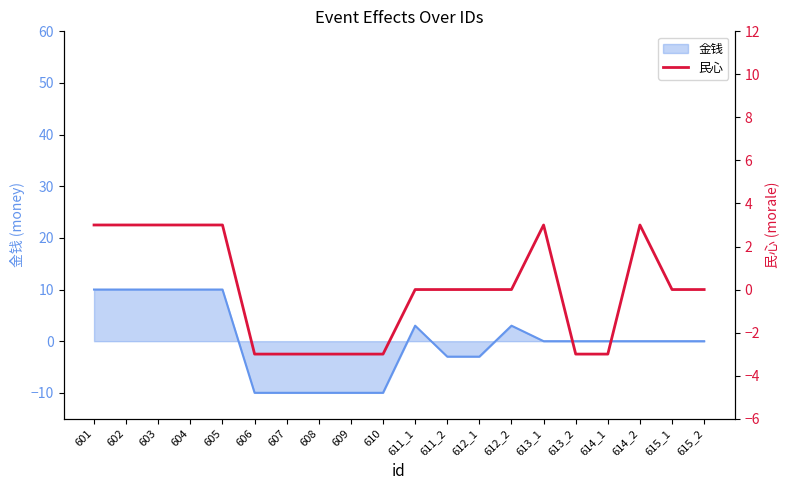

Reading left to right, list all the values displayed in this chart.

3	3	3	3	3	-3	-3	-3	-3	-3	0	0	0	0	3	-3	-3	3	0	0